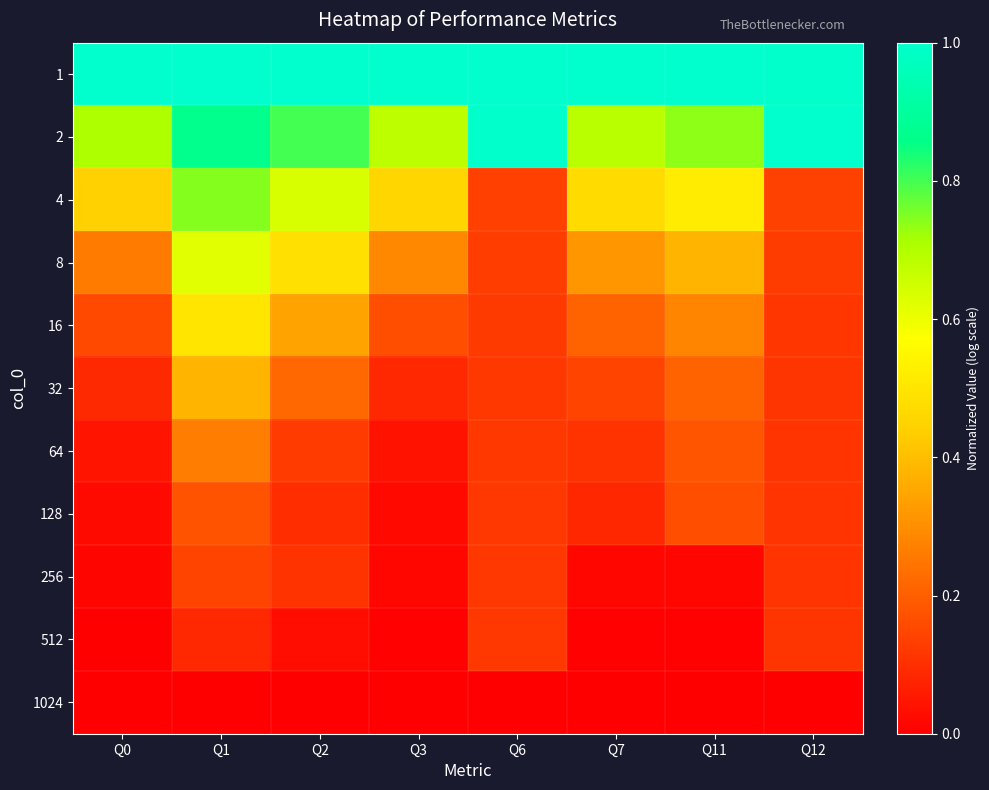

Reading left to right, list all the values displayed in this chart.

1: Q0=1.0	Q1=1.0	Q2=1.0	Q3=1.0	Q6=1.0	Q7=1.0	Q11=1.0	Q12=1.0
2: Q0=0.7	Q1=0.9	Q2=0.8	Q3=0.7	Q6=1.0	Q7=0.7	Q11=0.7	Q12=1.0
4: Q0=0.4	Q1=0.7	Q2=0.6	Q3=0.5	Q6=0.1	Q7=0.5	Q11=0.5	Q12=0.1
8: Q0=0.3	Q1=0.6	Q2=0.5	Q3=0.3	Q6=0.1	Q7=0.3	Q11=0.4	Q12=0.1
16: Q0=0.2	Q1=0.5	Q2=0.3	Q3=0.2	Q6=0.1	Q7=0.2	Q11=0.3	Q12=0.1
32: Q0=0.1	Q1=0.4	Q2=0.2	Q3=0.1	Q6=0.1	Q7=0.1	Q11=0.2	Q12=0.1
64: Q0=0.0	Q1=0.3	Q2=0.1	Q3=0.0	Q6=0.1	Q7=0.1	Q11=0.2	Q12=0.1
128: Q0=0.0	Q1=0.2	Q2=0.1	Q3=0.0	Q6=0.1	Q7=0.1	Q11=0.2	Q12=0.1
256: Q0=0.0	Q1=0.1	Q2=0.1	Q3=0.0	Q6=0.1	Q7=0.0	Q11=0.0	Q12=0.1
512: Q0=0.0	Q1=0.1	Q2=0.0	Q3=0.0	Q6=0.1	Q7=0.0	Q11=0.0	Q12=0.1
1024: Q0=0.0	Q1=0.0	Q2=0.0	Q3=0.0	Q6=0.0	Q7=0.0	Q11=0.0	Q12=0.0